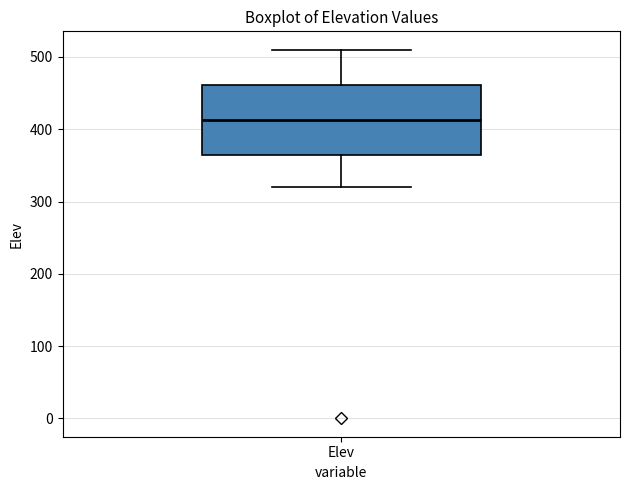

Read this box plot against the y-axis: the position of the median line, the range covered by the box, and the ends of both whiskers. The values are not printed on the chart, so give them approximately, as read against the axis.

median 410, box 360 to 460, whiskers 320 to 510